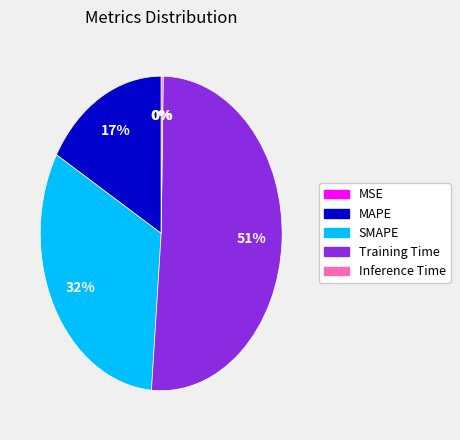

Combined, do Training Time and MAPE account for over 50%?

Yes